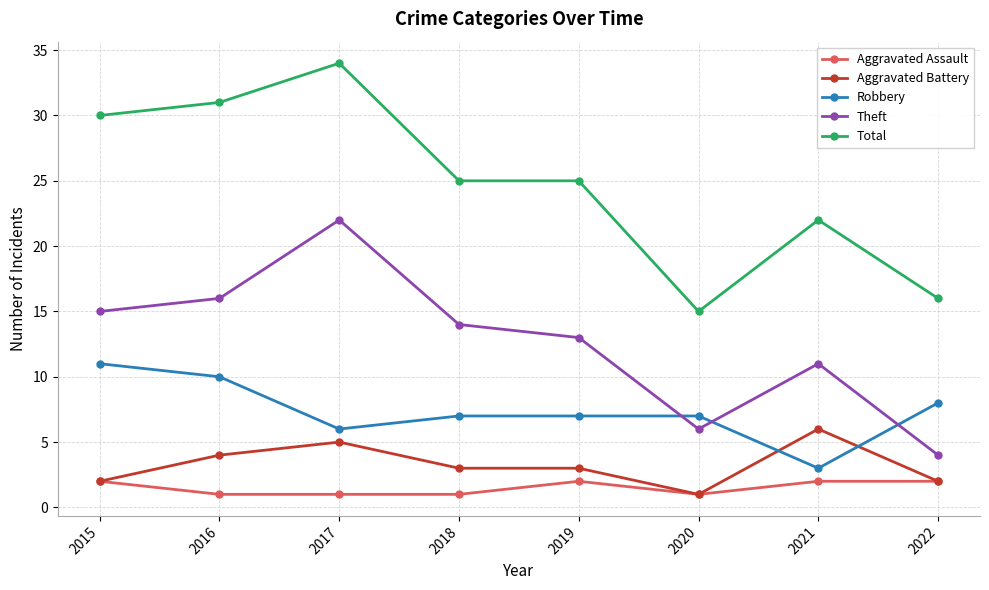

The Total series shows 5 at 2022. True or false?

False